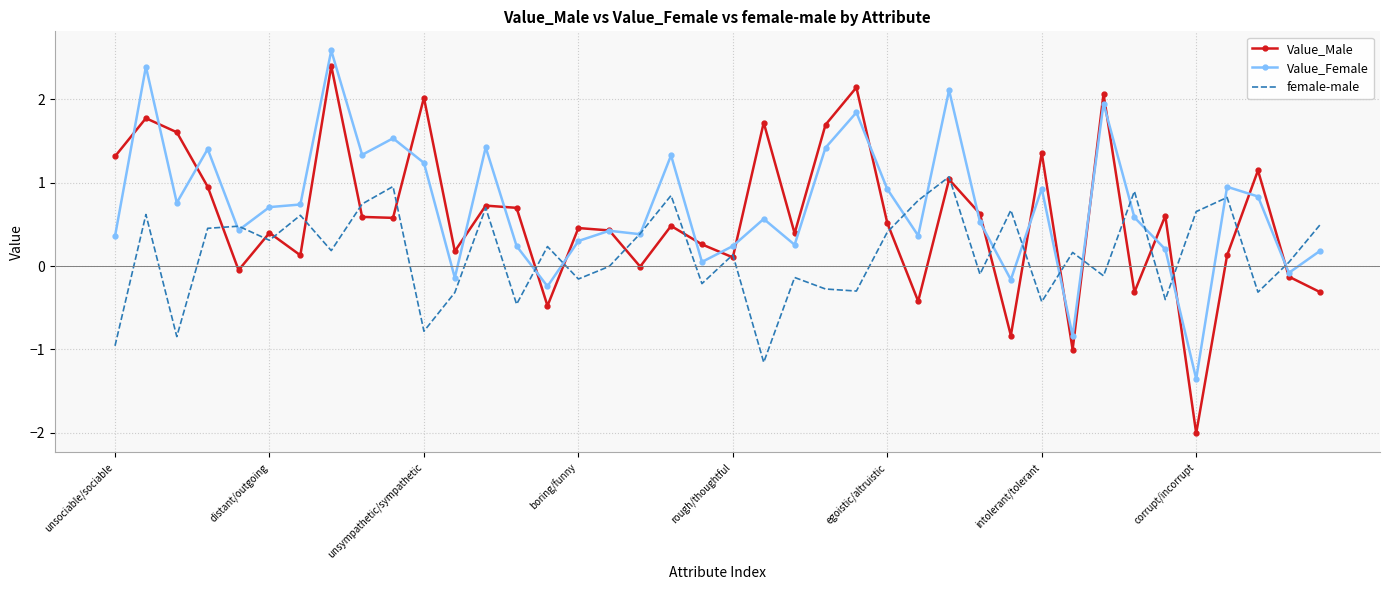

Rank the series by their average value, from lowest to highest.

female-male, Value_Male, Value_Female